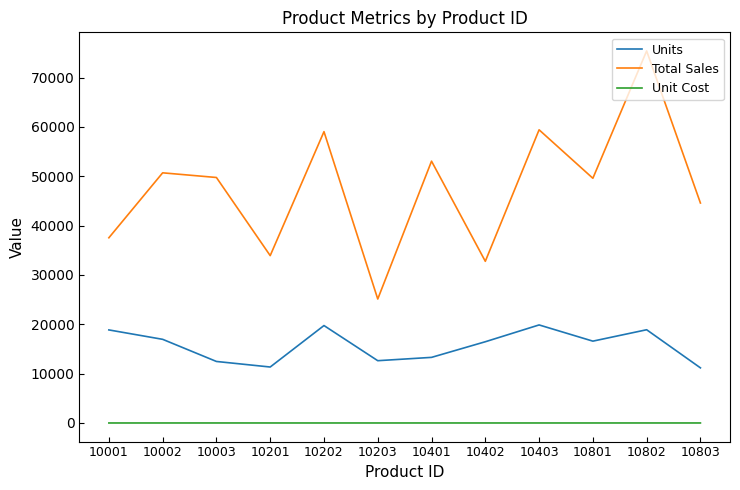

At which category is the sum across all series the highest?

10802